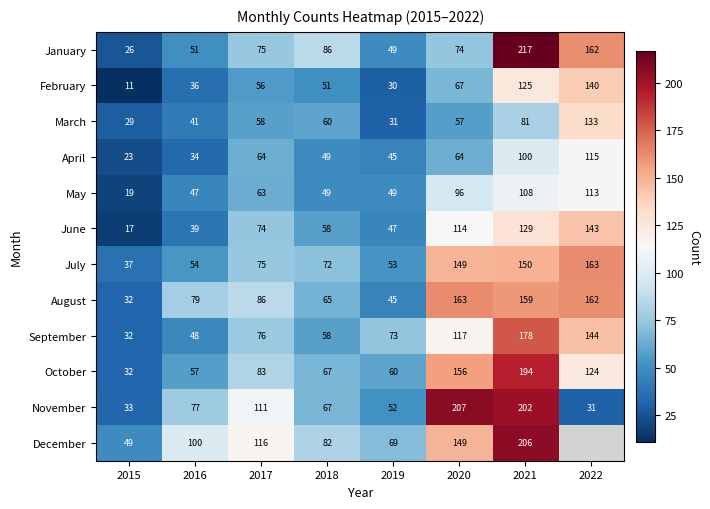

What is the difference between the highest and lowest values at 2022?

132.0